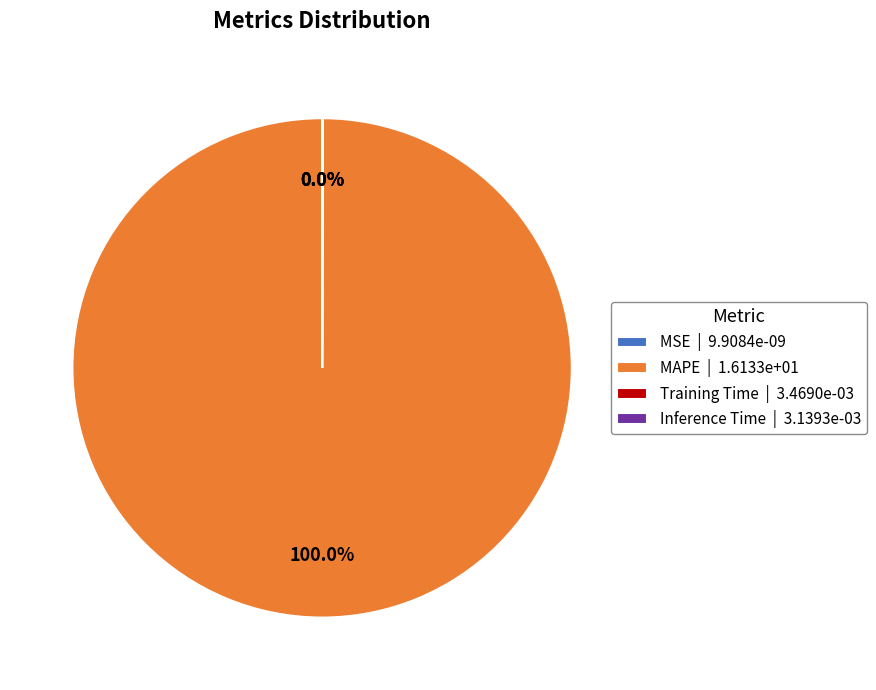

To the nearest percent, what percentage of the pie is MAPE?

100%